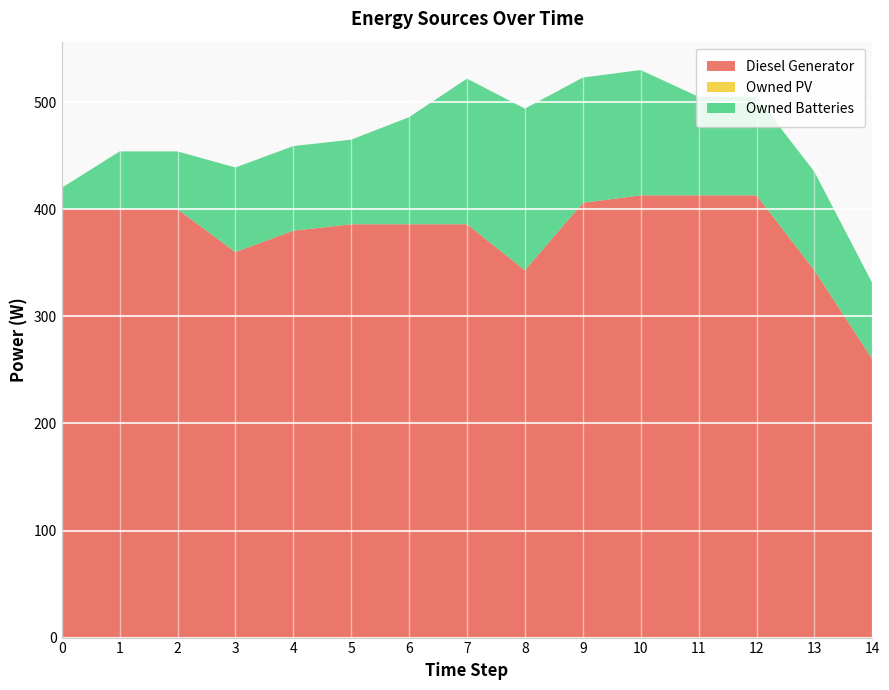

Reading right to left, list all the values displayed in this chart.

Diesel Generator: 260	343	413	413	413	406	343	386	386	386	380	360	400	400	400
Owned PV: 0	0	0	0	0	0	0	0	0	0	0	0	0	0	0
Owned Batteries: 71	92	92	92	117	117	151	136	100	79	79	79	54	54	20